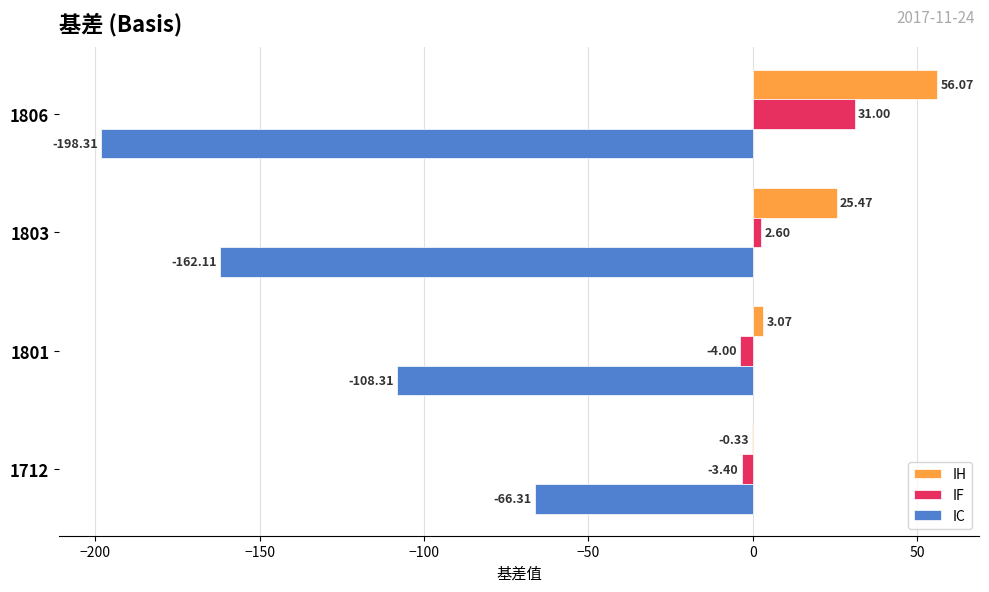

What is the sum of all IF values?

26.2